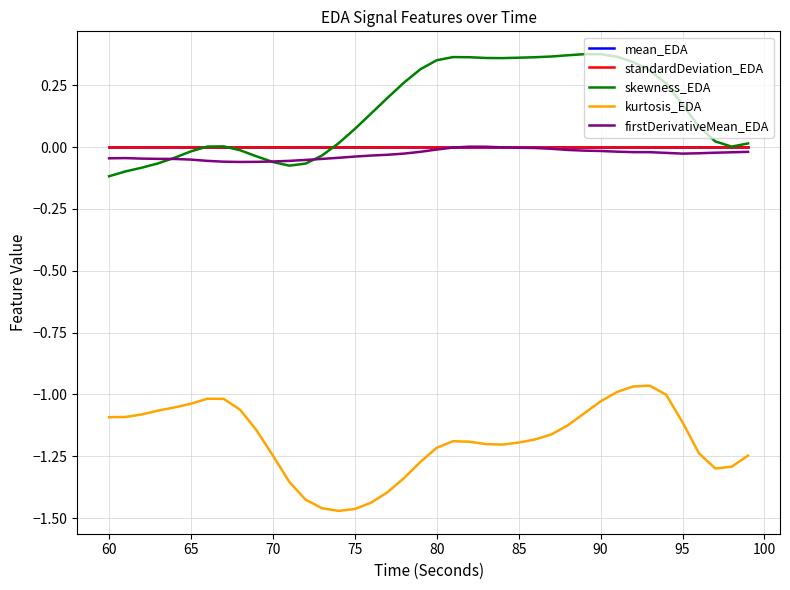

Which series has the largest total across all categories?

skewness_EDA